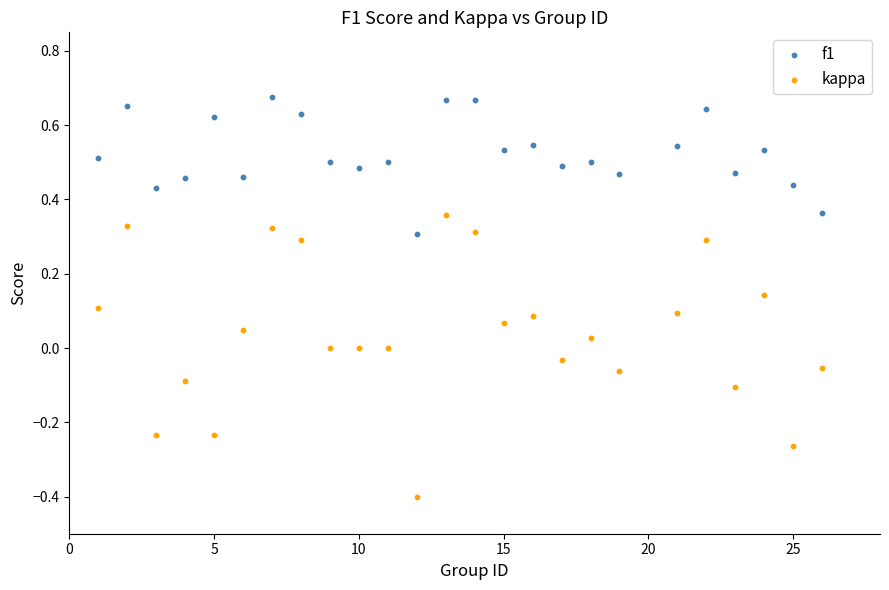

What is the X range (max minus min) for the scatter plot?

25.0